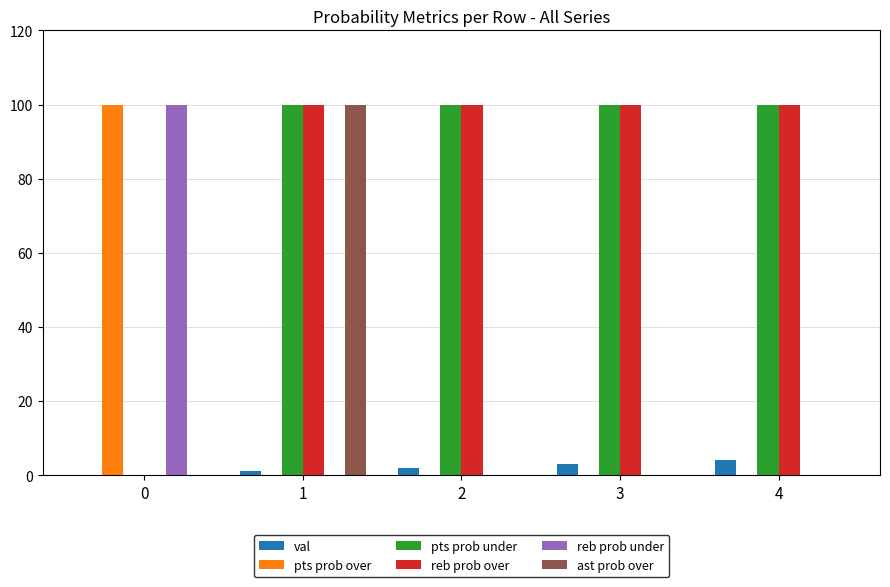

True or false: reb prob over has a value of 100 at 2.

True